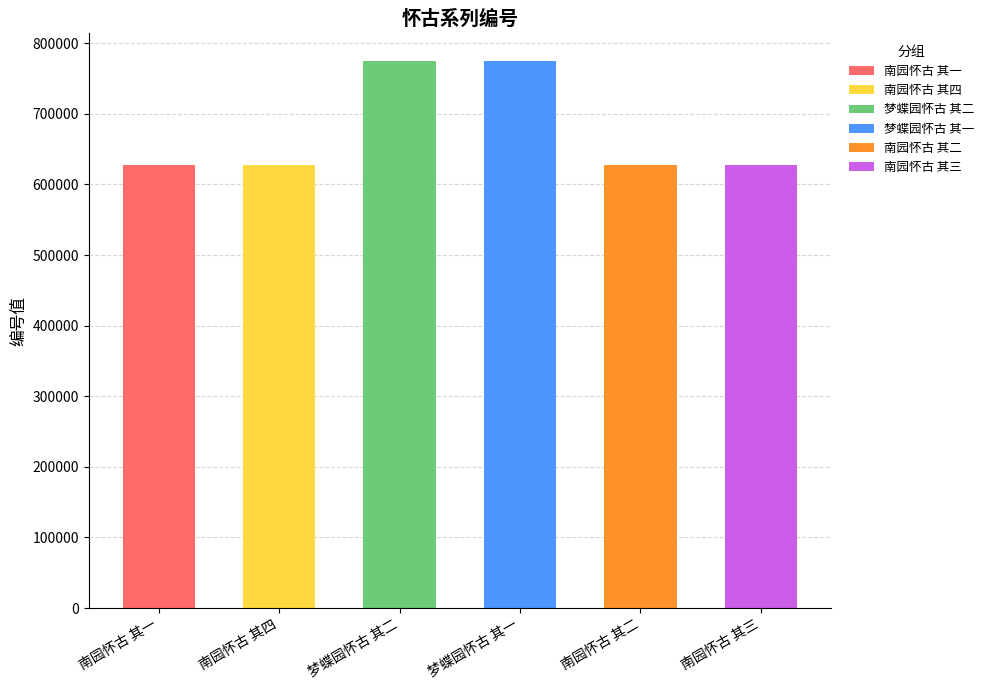

Rank the categories by value from highest to lowest.

梦蝶园怀古 其二, 梦蝶园怀古 其一, 南园怀古 其四, 南园怀古 其三, 南园怀古 其二, 南园怀古 其一